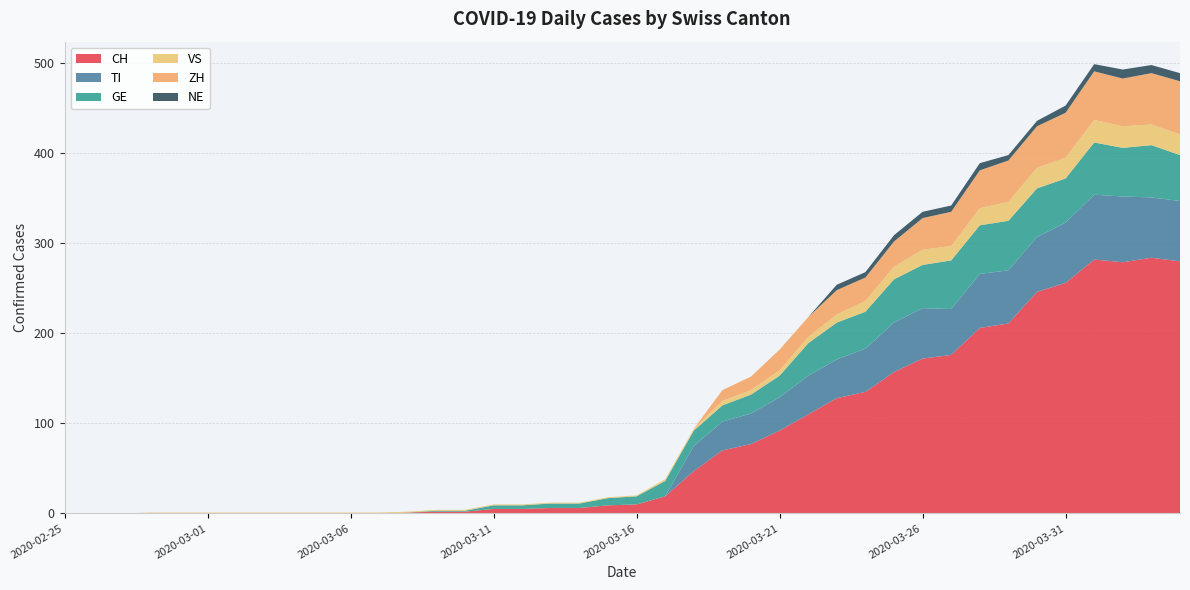

Reading right to left, transcribe all the data shown in this chart.

CH: 2020-04-04=280	2020-04-03=284	2020-04-02=279	2020-04-01=282	2020-03-31=256	2020-03-30=246	2020-03-29=211	2020-03-28=206	2020-03-27=176	2020-03-26=172	2020-03-25=157	2020-03-24=135	2020-03-23=128	2020-03-22=110	2020-03-21=92	2020-03-20=77	2020-03-19=70	2020-03-18=47	2020-03-17=19	2020-03-16=10	2020-03-15=9	2020-03-14=6	2020-03-13=6	2020-03-12=5	2020-03-11=5	2020-03-10=2	2020-03-09=2	2020-03-08=1	2020-03-07=0	2020-03-06=0	2020-03-05=0	2020-03-04=0	2020-03-03=0	2020-03-02=0	2020-03-01=0	2020-02-29=0	2020-02-28=0	2020-02-27=0	2020-02-26=0	2020-02-25=0
TI: 2020-04-04=67	2020-04-03=67	2020-04-02=73	2020-04-01=72	2020-03-31=67	2020-03-30=61	2020-03-29=59	2020-03-28=60	2020-03-27=51	2020-03-26=56	2020-03-25=55	2020-03-24=48	2020-03-23=43	2020-03-22=43	2020-03-21=37	2020-03-20=34	2020-03-19=32	2020-03-18=28	2020-03-17=0	2020-03-16=0	2020-03-15=0	2020-03-14=0	2020-03-13=0	2020-03-12=0	2020-03-11=0	2020-03-10=0	2020-03-09=0	2020-03-08=0	2020-03-07=0	2020-03-06=0	2020-03-05=0	2020-03-04=0	2020-03-03=0	2020-03-02=0	2020-03-01=0	2020-02-29=0	2020-02-28=0	2020-02-27=0	2020-02-26=0	2020-02-25=0
GE: 2020-04-04=51	2020-04-03=58	2020-04-02=54	2020-04-01=58	2020-03-31=49	2020-03-30=54	2020-03-29=55	2020-03-28=54	2020-03-27=54	2020-03-26=48	2020-03-25=48	2020-03-24=41	2020-03-23=41	2020-03-22=36	2020-03-21=24	2020-03-20=21	2020-03-19=18	2020-03-18=17	2020-03-17=17	2020-03-16=9	2020-03-15=8	2020-03-14=5	2020-03-13=5	2020-03-12=4	2020-03-11=4	2020-03-10=1	2020-03-09=1	2020-03-08=0	2020-03-07=0	2020-03-06=0	2020-03-05=0	2020-03-04=0	2020-03-03=0	2020-03-02=0	2020-03-01=0	2020-02-29=0	2020-02-28=0	2020-02-27=0	2020-02-26=0	2020-02-25=0
VS: 2020-04-04=23	2020-04-03=23	2020-04-02=24	2020-04-01=25	2020-03-31=23	2020-03-30=23	2020-03-29=21	2020-03-28=19	2020-03-27=16	2020-03-26=17	2020-03-25=14	2020-03-24=12	2020-03-23=9	2020-03-22=7	2020-03-21=6	2020-03-20=5	2020-03-19=5	2020-03-18=2	2020-03-17=2	2020-03-16=1	2020-03-15=1	2020-03-14=1	2020-03-13=1	2020-03-12=1	2020-03-11=1	2020-03-10=1	2020-03-09=1	2020-03-08=1	2020-03-07=1	2020-03-06=1	2020-03-05=1	2020-03-04=1	2020-03-03=1	2020-03-02=1	2020-03-01=1	2020-02-29=1	2020-02-28=1	2020-02-27=0	2020-02-26=0	2020-02-25=0
ZH: 2020-04-04=59	2020-04-03=57	2020-04-02=53	2020-04-01=54	2020-03-31=50	2020-03-30=46	2020-03-29=46	2020-03-28=42	2020-03-27=38	2020-03-26=35	2020-03-25=28	2020-03-24=26	2020-03-23=27	2020-03-22=22	2020-03-21=23	2020-03-20=15	2020-03-19=12	2020-03-18=0	2020-03-17=0	2020-03-16=0	2020-03-15=0	2020-03-14=0	2020-03-13=0	2020-03-12=0	2020-03-11=0	2020-03-10=0	2020-03-09=0	2020-03-08=0	2020-03-07=0	2020-03-06=0	2020-03-05=0	2020-03-04=0	2020-03-03=0	2020-03-02=0	2020-03-01=0	2020-02-29=0	2020-02-28=0	2020-02-27=0	2020-02-26=0	2020-02-25=0
NE: 2020-04-04=9	2020-04-03=9	2020-04-02=10	2020-04-01=8	2020-03-31=8	2020-03-30=6	2020-03-29=6	2020-03-28=8	2020-03-27=7	2020-03-26=7	2020-03-25=7	2020-03-24=6	2020-03-23=6	2020-03-22=0	2020-03-21=0	2020-03-20=0	2020-03-19=0	2020-03-18=0	2020-03-17=0	2020-03-16=0	2020-03-15=0	2020-03-14=0	2020-03-13=0	2020-03-12=0	2020-03-11=0	2020-03-10=0	2020-03-09=0	2020-03-08=0	2020-03-07=0	2020-03-06=0	2020-03-05=0	2020-03-04=0	2020-03-03=0	2020-03-02=0	2020-03-01=0	2020-02-29=0	2020-02-28=0	2020-02-27=0	2020-02-26=0	2020-02-25=0